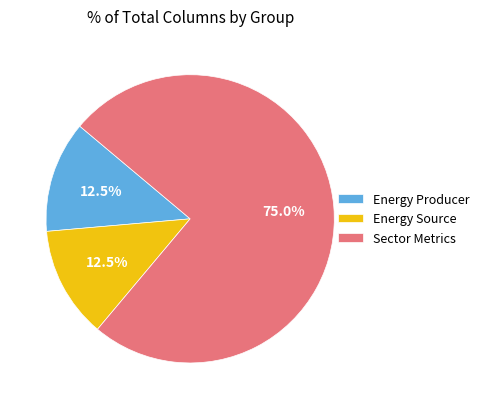

What percentage do Energy Source and Sector Metrics together represent?

87.5%